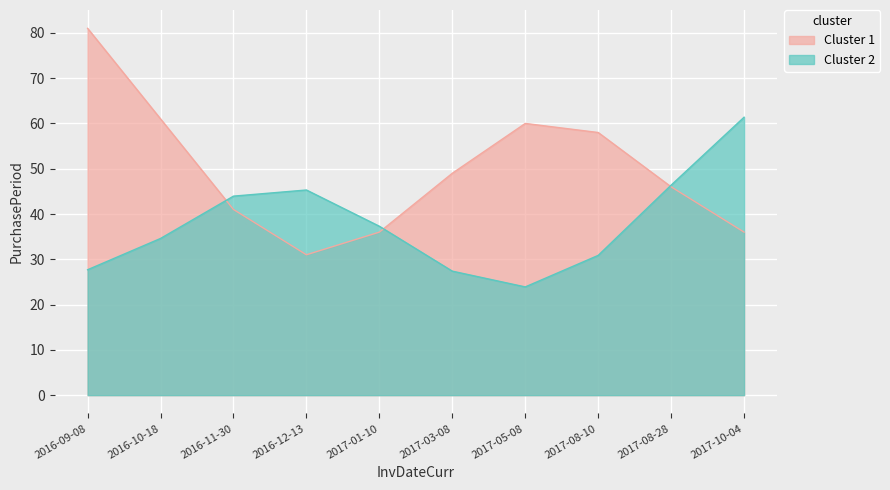

Does the chart display data point markers on the line(s)?

No